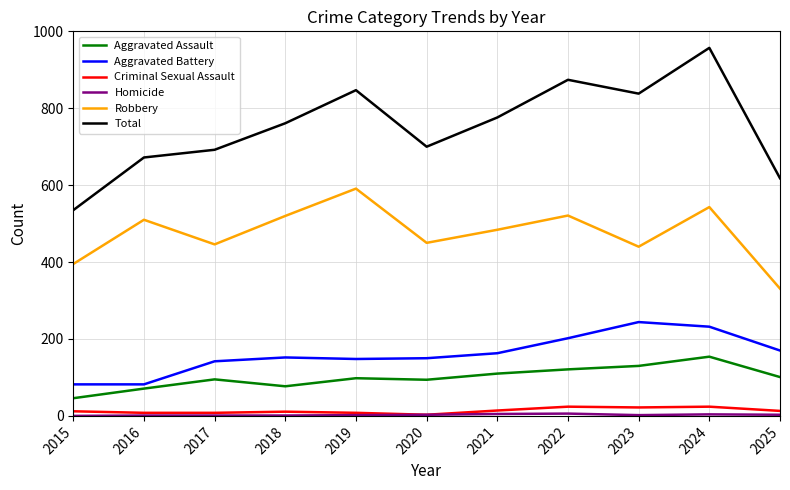

What value does the Criminal Sexual Assault series have at 2023, to the nearest 10?

20